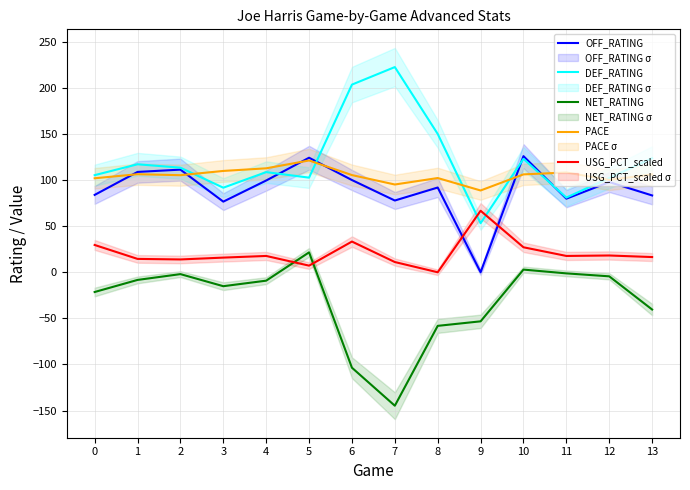

True or false: NET_RATING and OFF_RATING cross at least once.

False